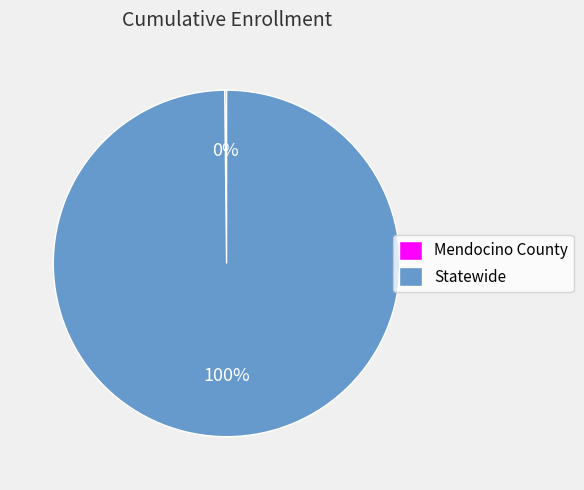

What is the largest slice in the pie chart?

Statewide